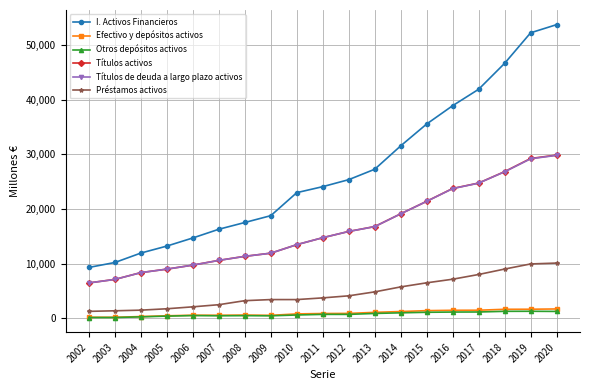

List the labels in order of Títulos activos value, largest first.

2020, 2019, 2018, 2017, 2016, 2015, 2014, 2013, 2012, 2011, 2010, 2009, 2008, 2007, 2006, 2005, 2004, 2003, 2002